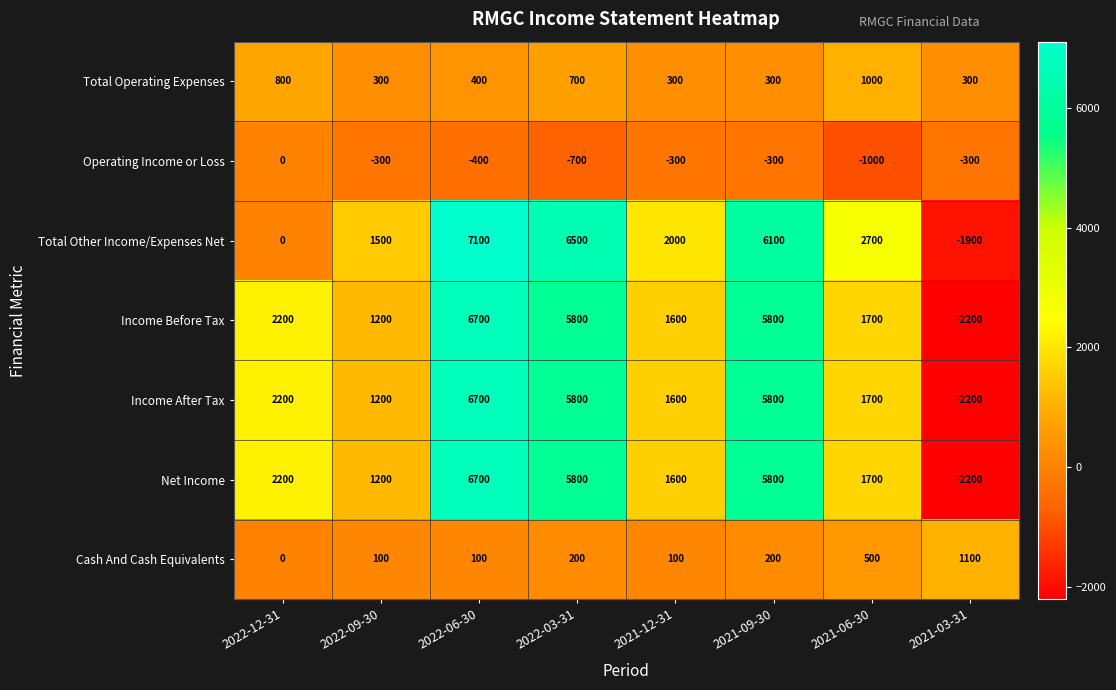

Is it true that Operating Income or Loss equals -447 at 2021-03-31?

False